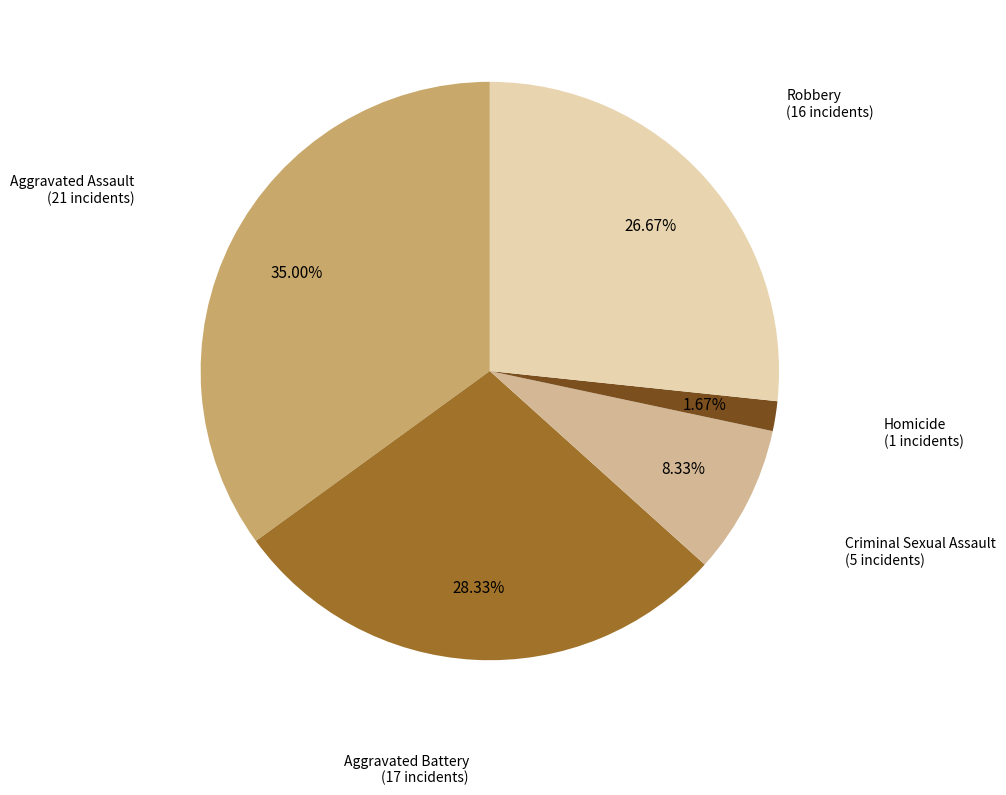

Does any single category account for the majority?

No